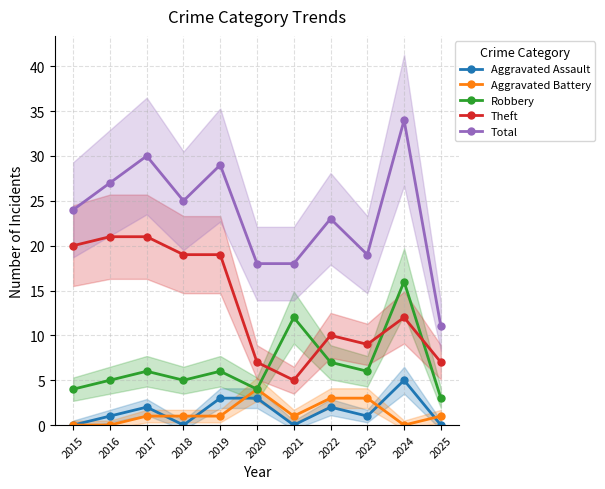

How many interior local valleys does the Robbery series have?

3